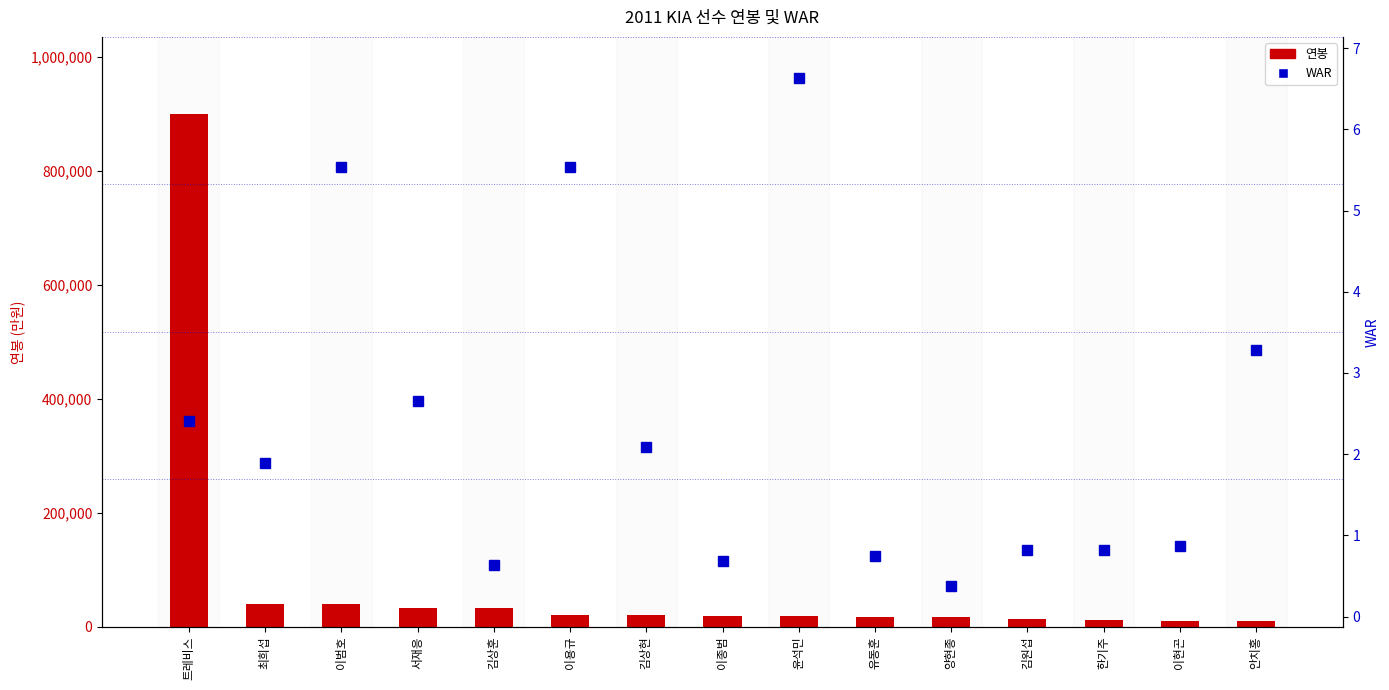

Rank the series by their average value, from highest to lowest.

연봉, WAR